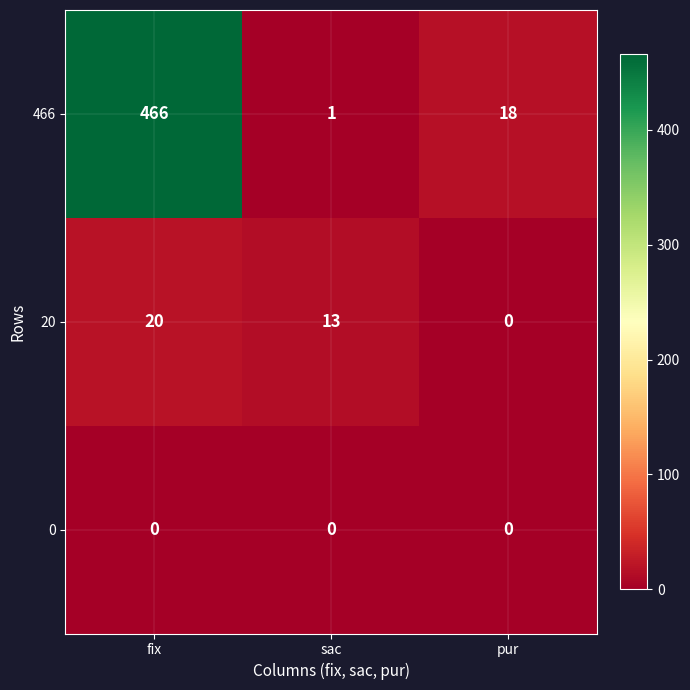

What is the maximum value shown in the chart?

466